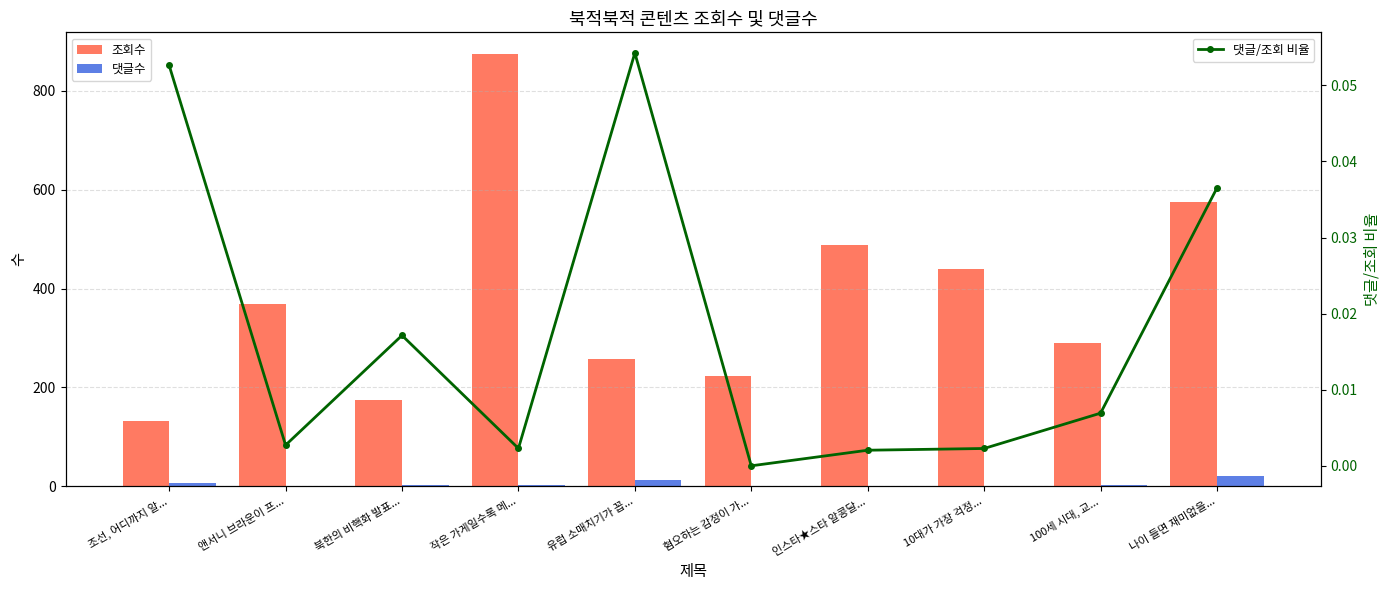

How many values in the 조회수 series are below 368?

5